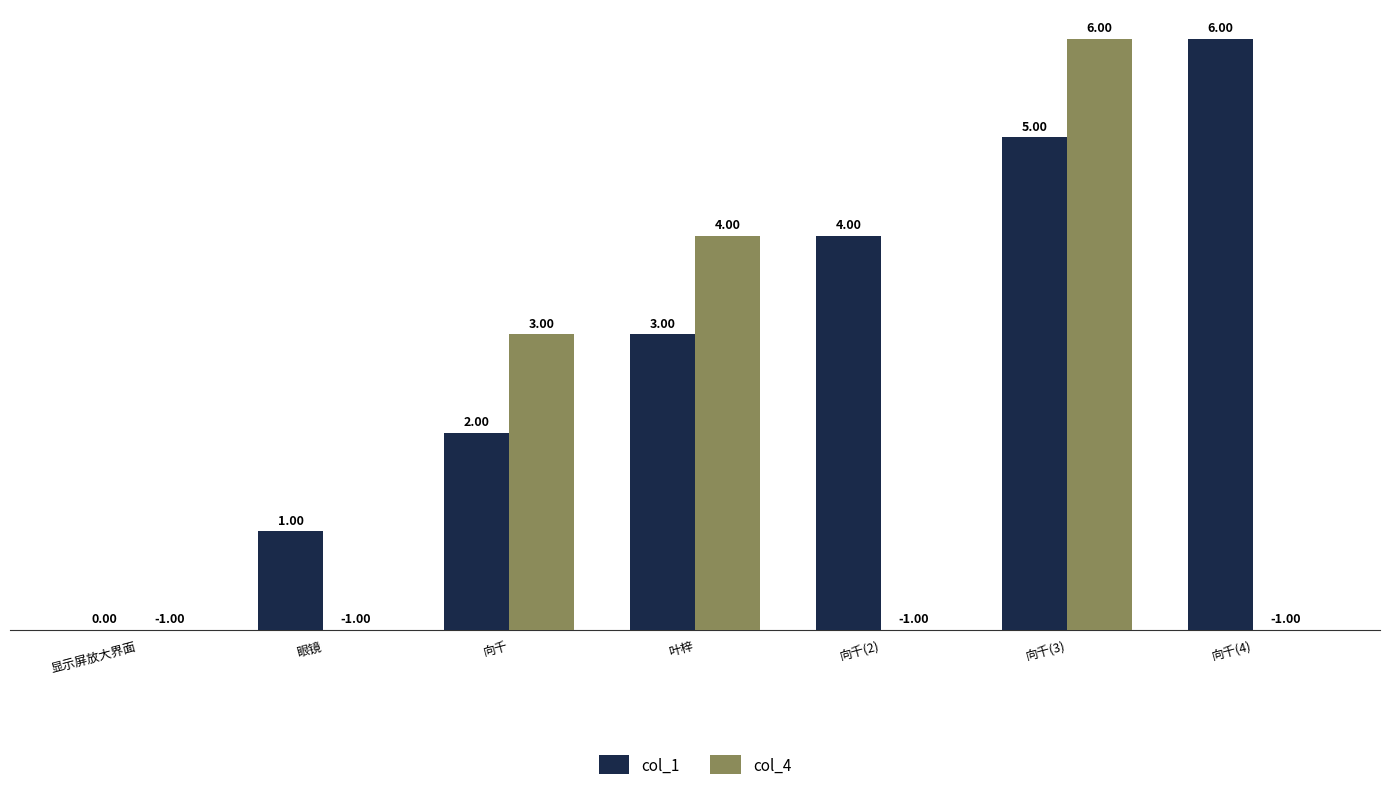

How many col_1 values are between 1 and 5?

5